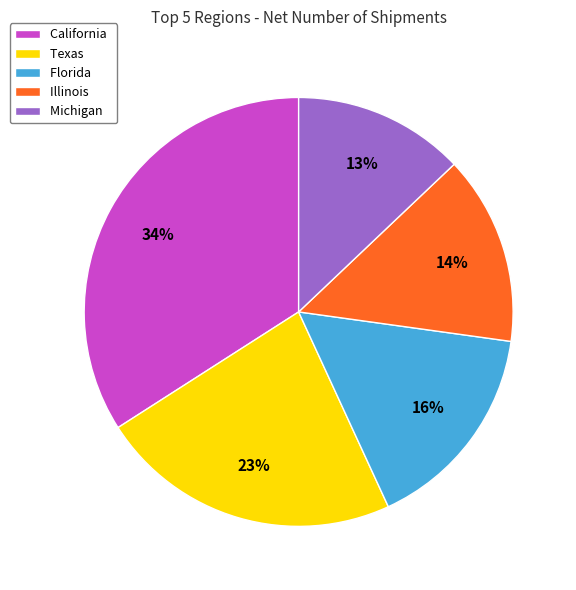

How many segments does this pie chart have?

5